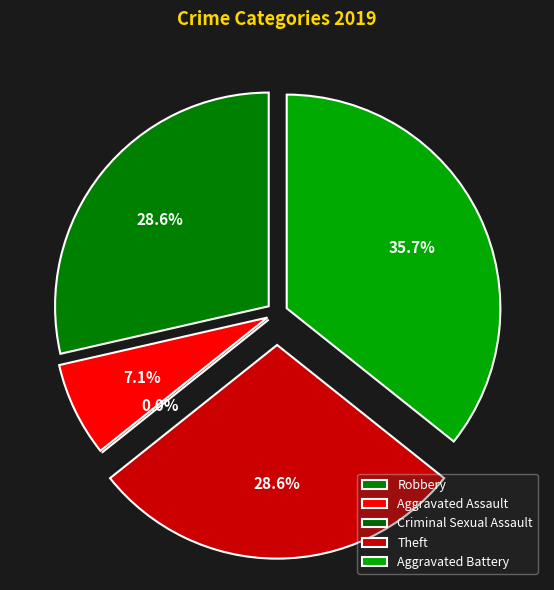

Is the sum of Aggravated Battery and Aggravated Assault greater than half?

No